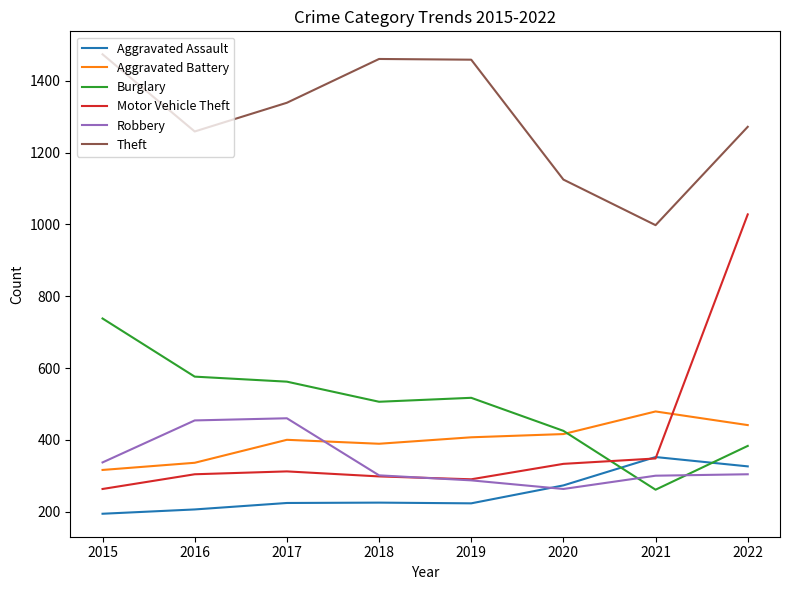

What is the maximum value shown in the chart?

1474